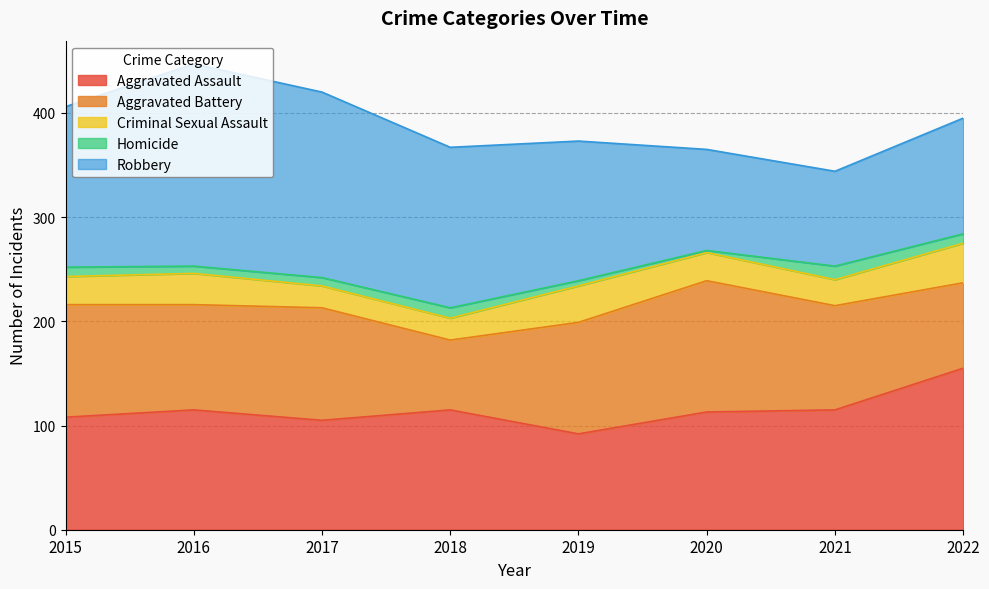

Which series has the largest total across all categories?

Robbery